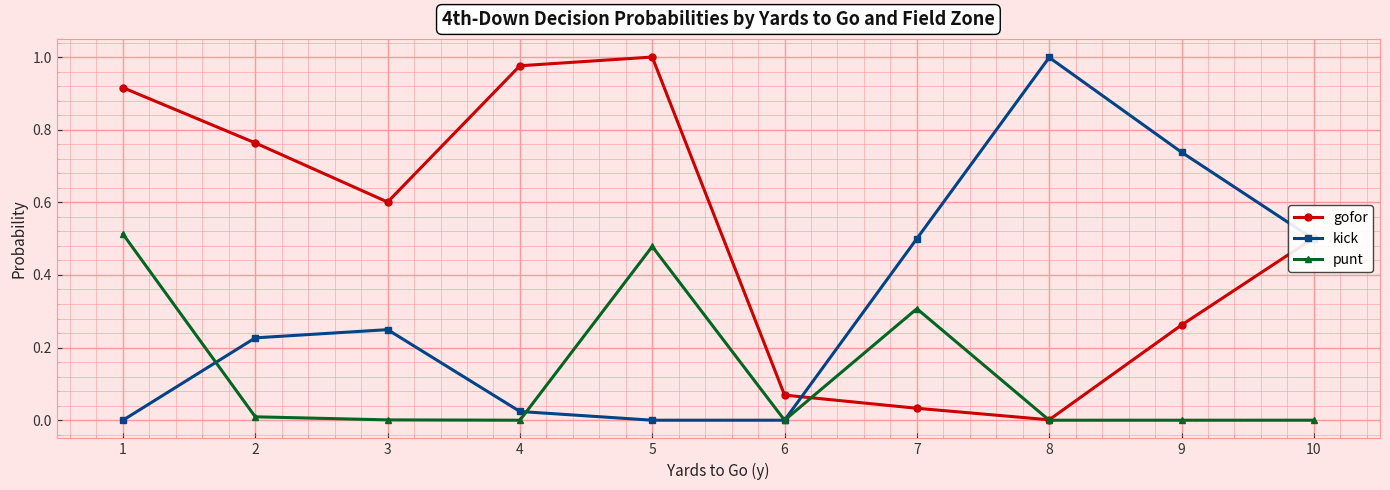

List the series in order of their overall mean, lowest first.

punt, kick, gofor